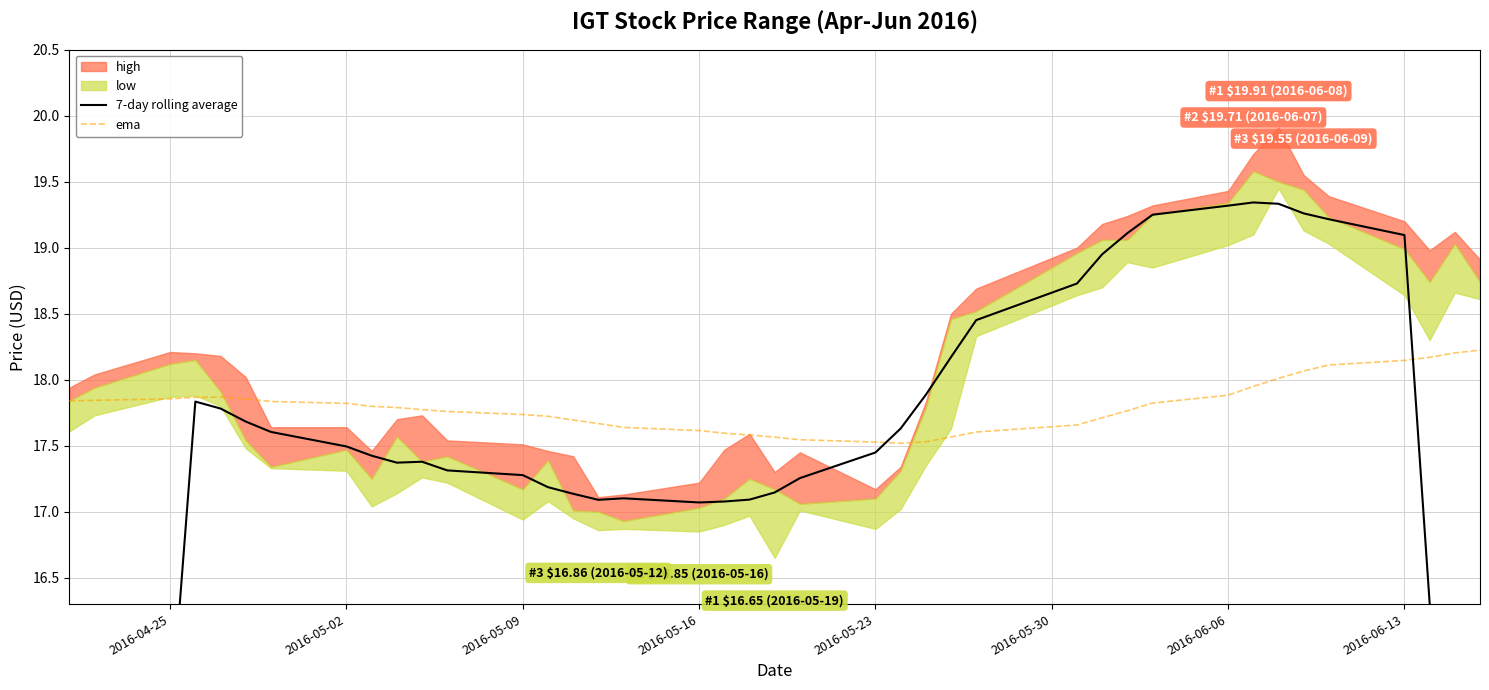

Reading left to right, what are all the values shown in this chart?

7-day rolling average: 10.3	12.9	15.4	17.8	17.8	17.7	17.6	17.5	17.4	17.4	17.4	17.3	17.3	17.2	17.1	17.1	17.1	17.1	17.1	17.1	17.1	17.3	17.4	17.6	17.9	18.2	18.5	18.7	18.9	19.1	19.2	19.3	19.3	19.3	19.3	19.2	19.1	16.3	13.5	10.8
ema: 17.8	17.8	17.9	17.9	17.9	17.9	17.8	17.8	17.8	17.8	17.8	17.8	17.7	17.7	17.7	17.7	17.6	17.6	17.6	17.6	17.6	17.5	17.5	17.5	17.5	17.6	17.6	17.7	17.7	17.8	17.8	17.9	17.9	18.0	18.1	18.1	18.1	18.2	18.2	18.2